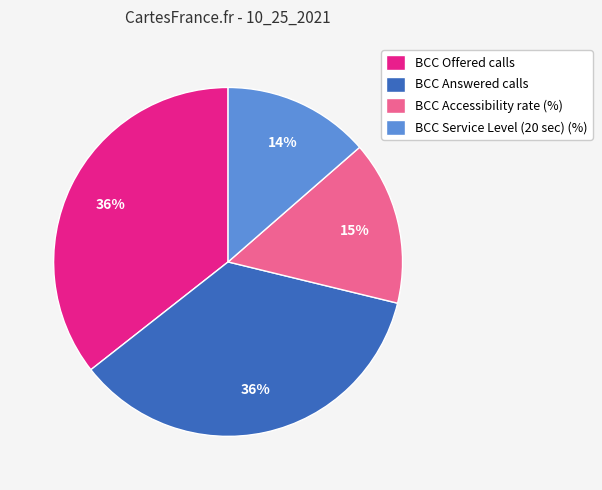

Combined, do BCC Answered calls and BCC Offered calls account for over 50%?

Yes